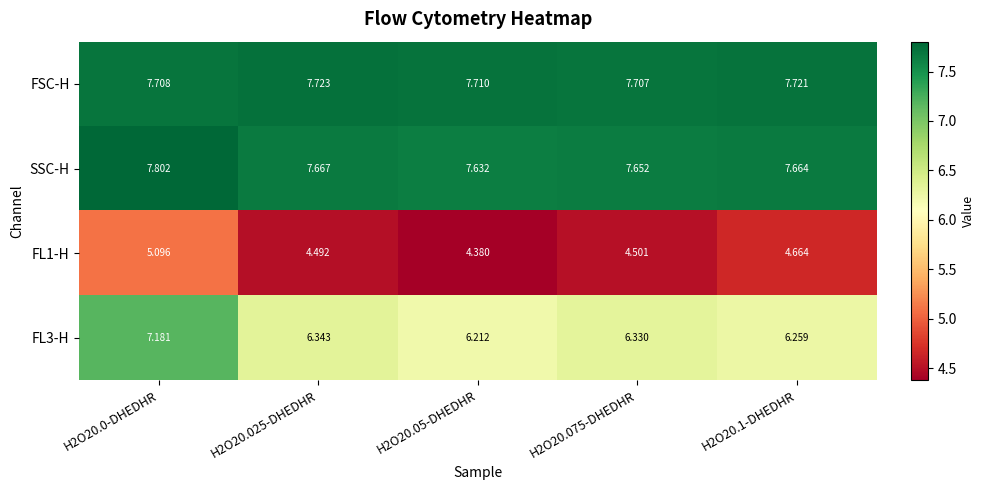

Which series has the largest total across all categories?

FSC-H